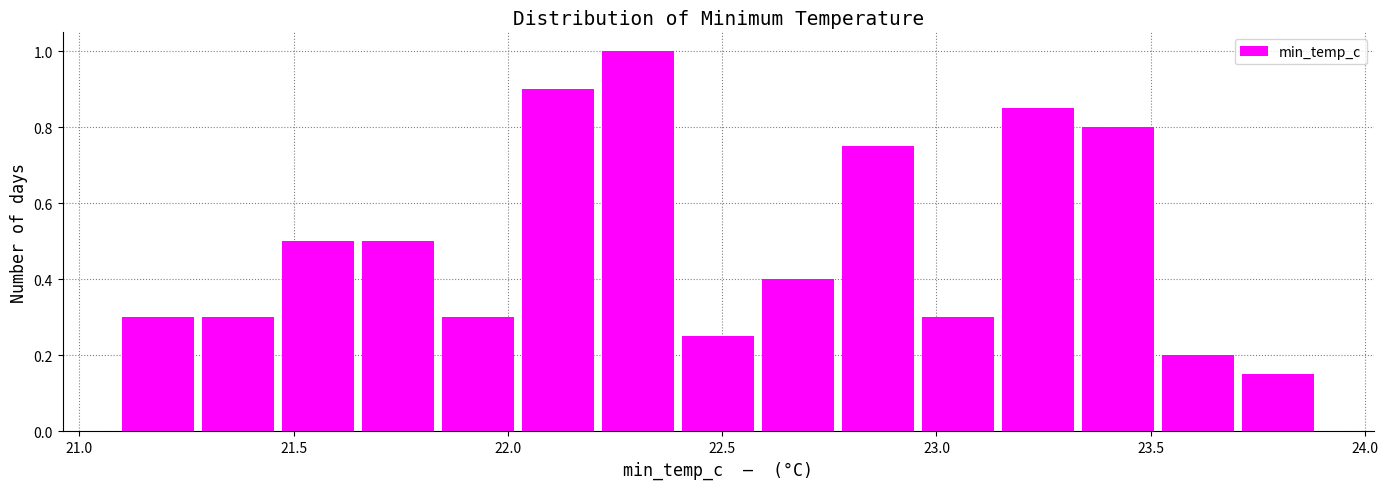

Around what value on the x-axis is the tallest bar? Give the approximate position of its centre, as read against the axis.

22.30